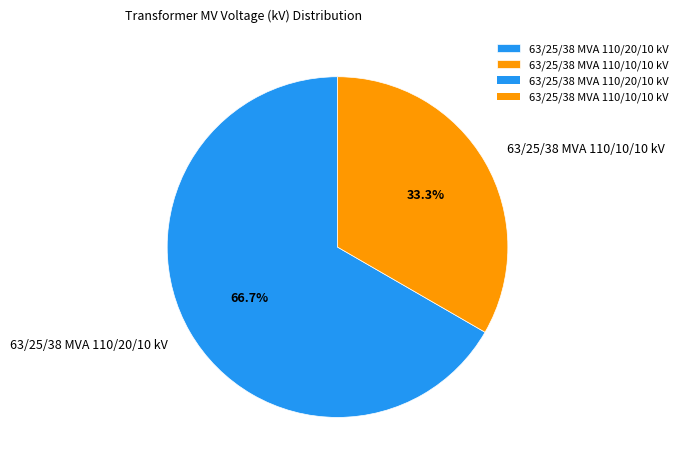

To the nearest percent, what is the difference between the largest and smallest slice percentages?

33%